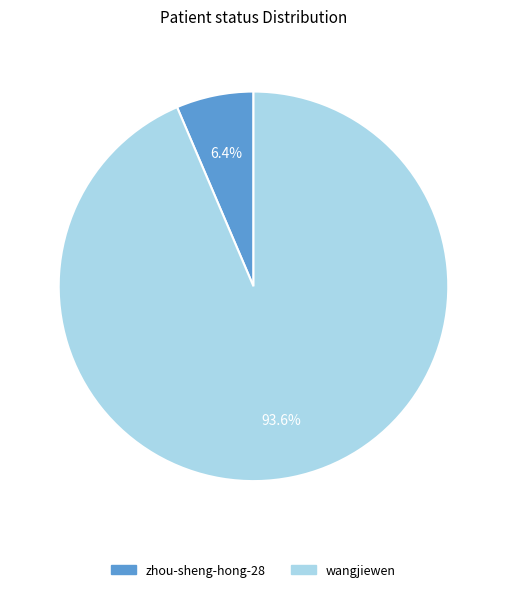

Rank the categories by value from highest to lowest.

wangjiewen, zhou-sheng-hong-28